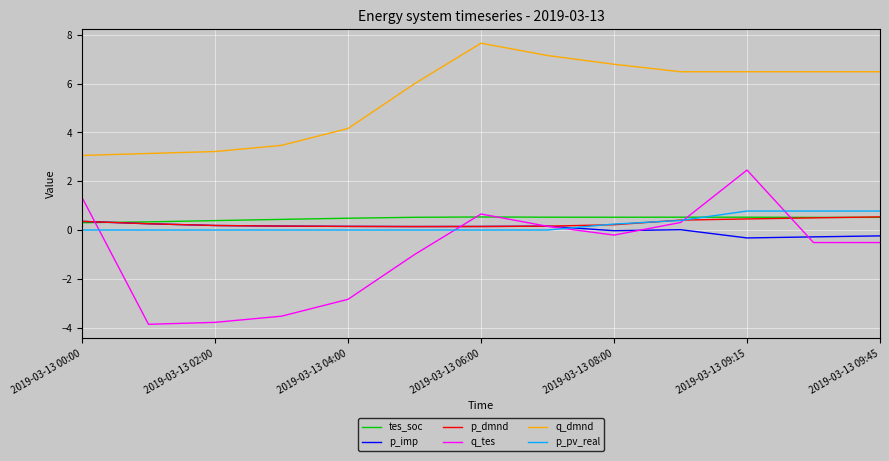

What is the smallest value displayed?

-3.9